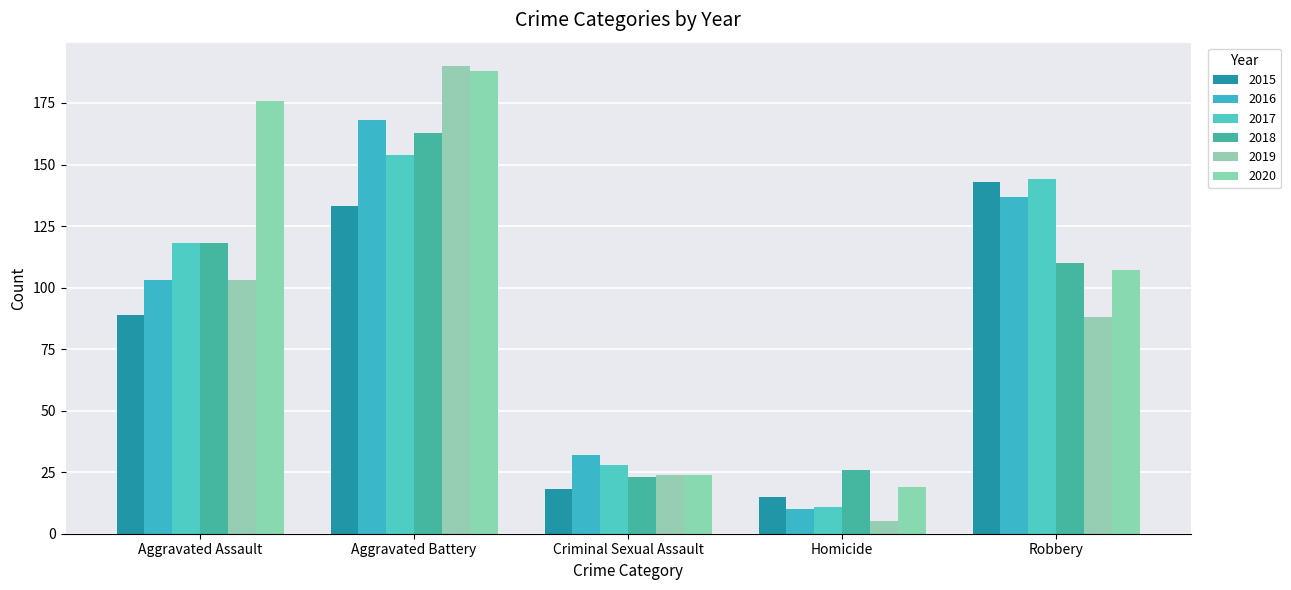

What is the difference between the second highest and second lowest values in the 2019 series?

79